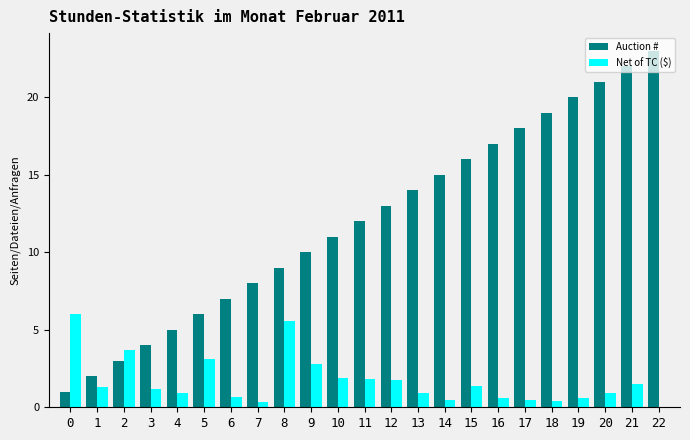

What is the greatest value displayed?

23.0